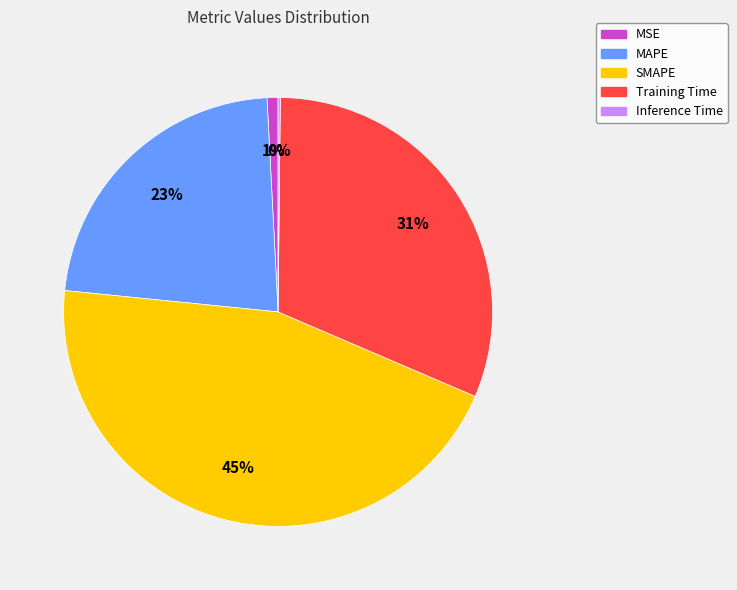

What is the largest slice in the pie chart?

SMAPE